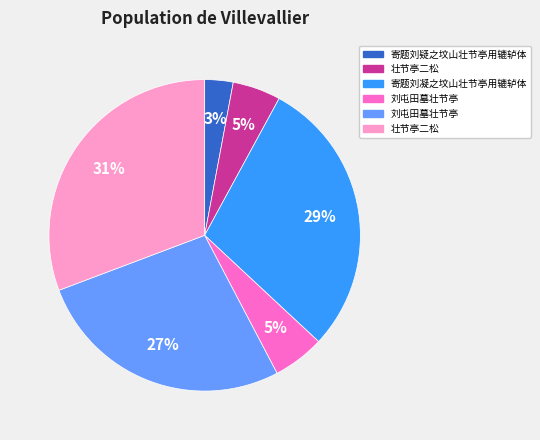

To the nearest percent, what is the average slice percentage?

17%